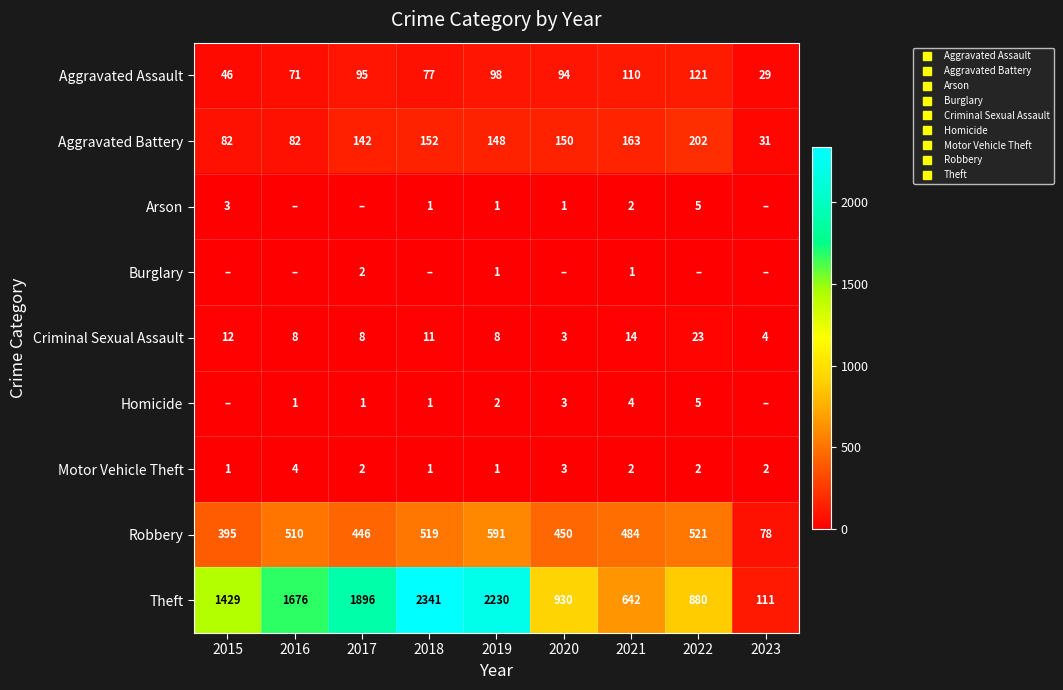

At which label does Theft reach its minimum?

2023